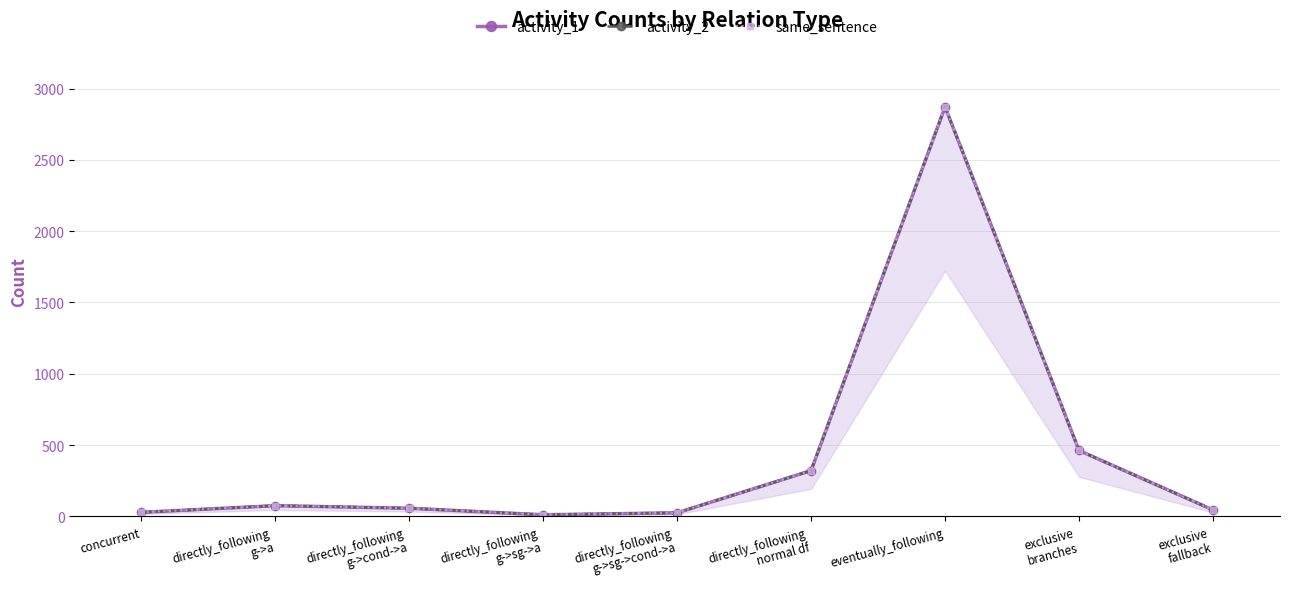

At which category does activity_2 reach its first local peak?

directly_following
g->a